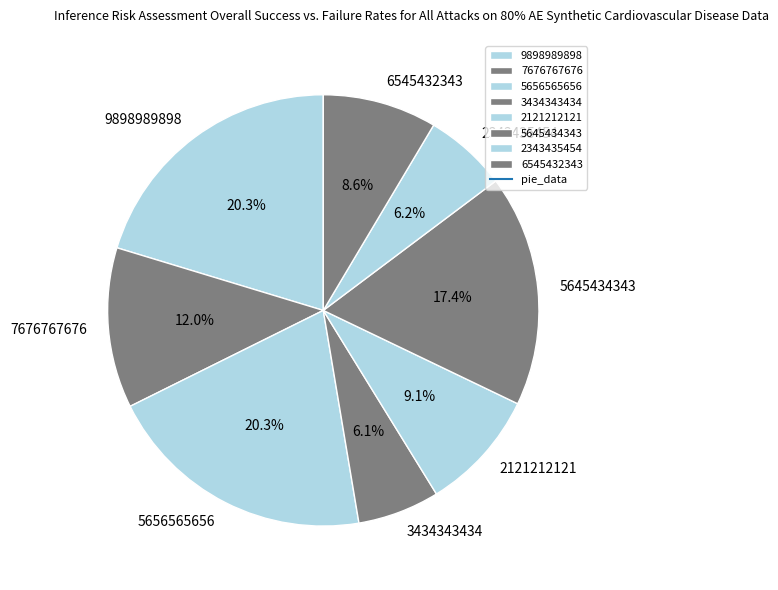

Between 5656565656 and 7676767676, which is larger?

5656565656